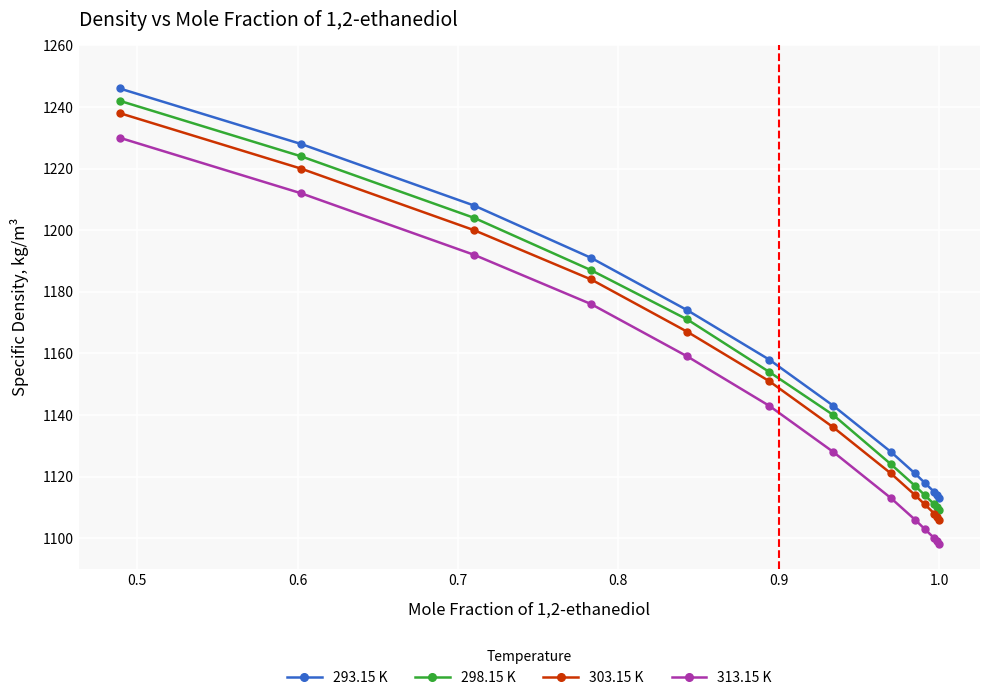

How many values in the 313.15 K series are below 1128?

6